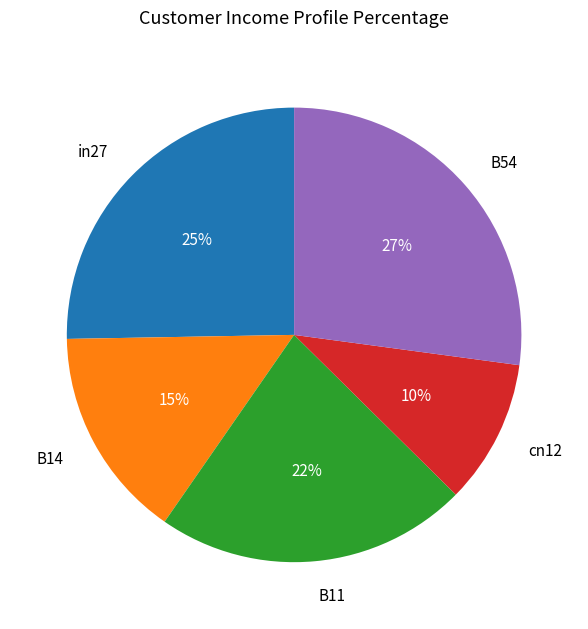

Is it true that cn12 is 10% of the pie?

True